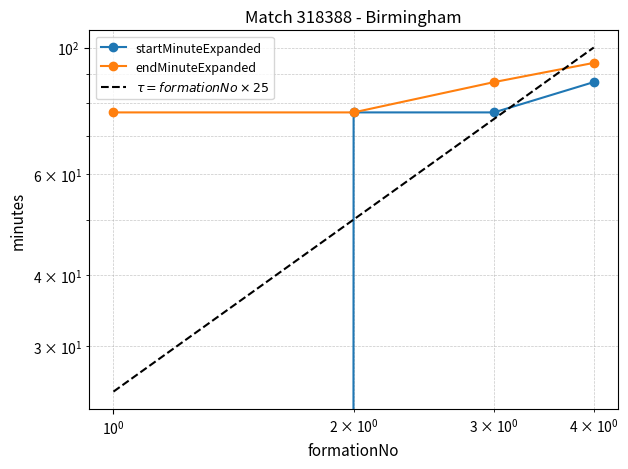

Is it true that startMinuteExpanded equals 21 at $\mathdefault{10^{1}}$?

False